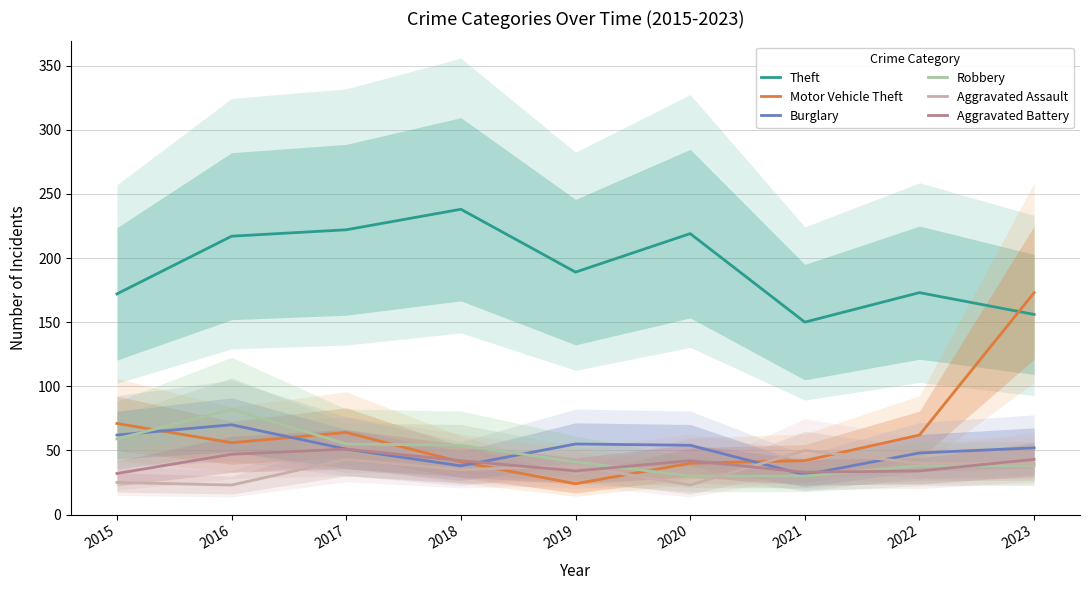

Count the number of categories in the chart.

9